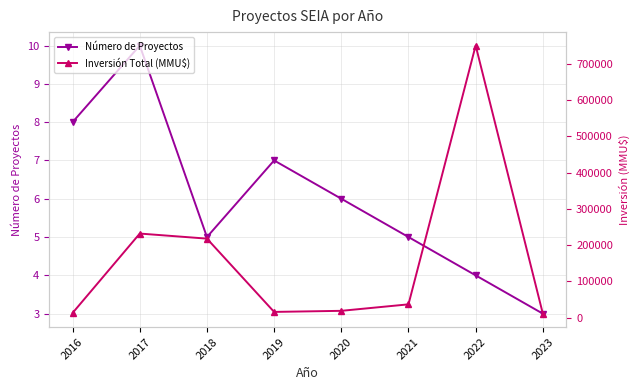

Which category has the lowest value across all series?

2023